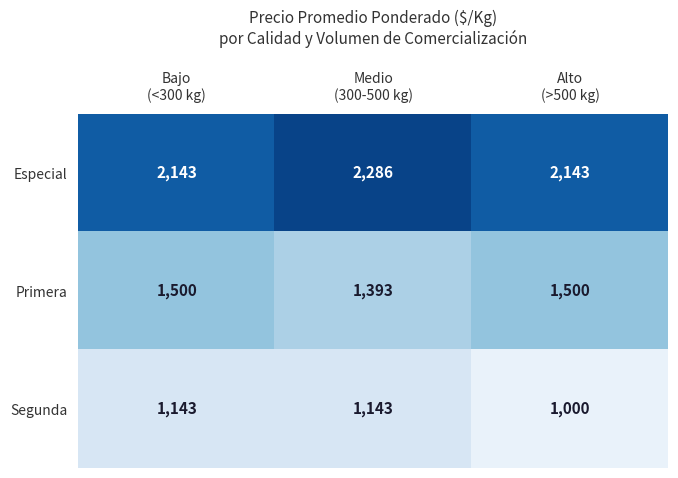

What is the maximum value shown in the chart?

2286